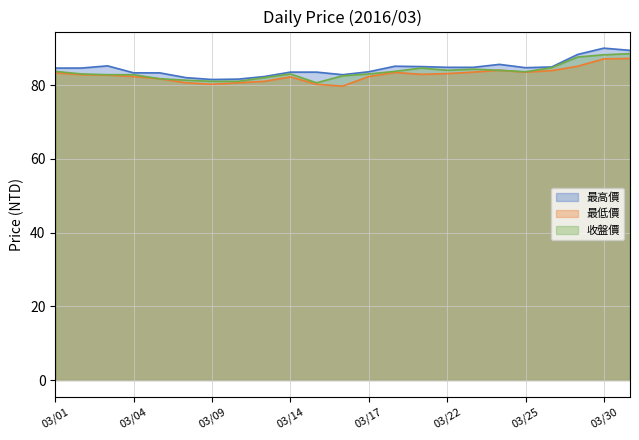

Rank the series by their average value, from highest to lowest.

最高價, 收盤價, 最低價